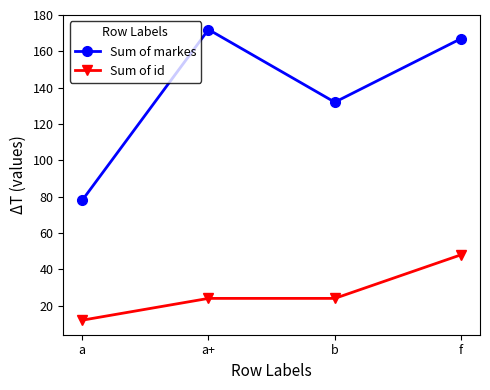

Reading left to right, what are all the values shown in this chart?

Sum of markes: a=78	a+=172	b=132	f=167
Sum of id: a=12	a+=24	b=24	f=48